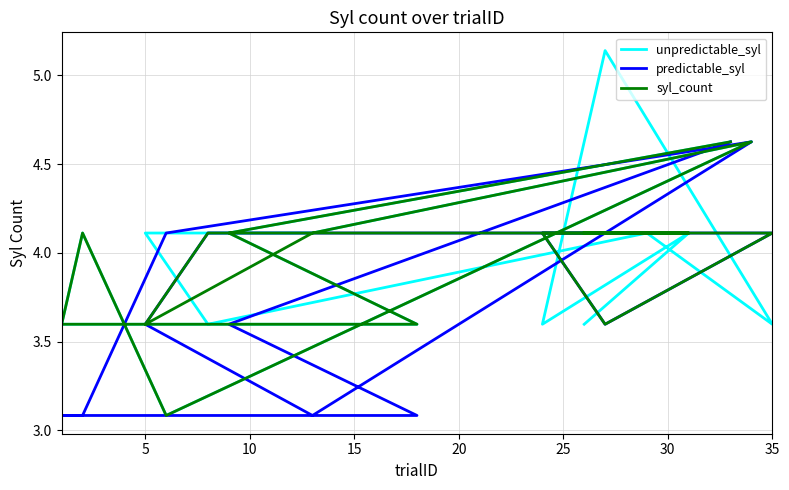

How many intersections are there between unpredictable_syl and predictable_syl?

4